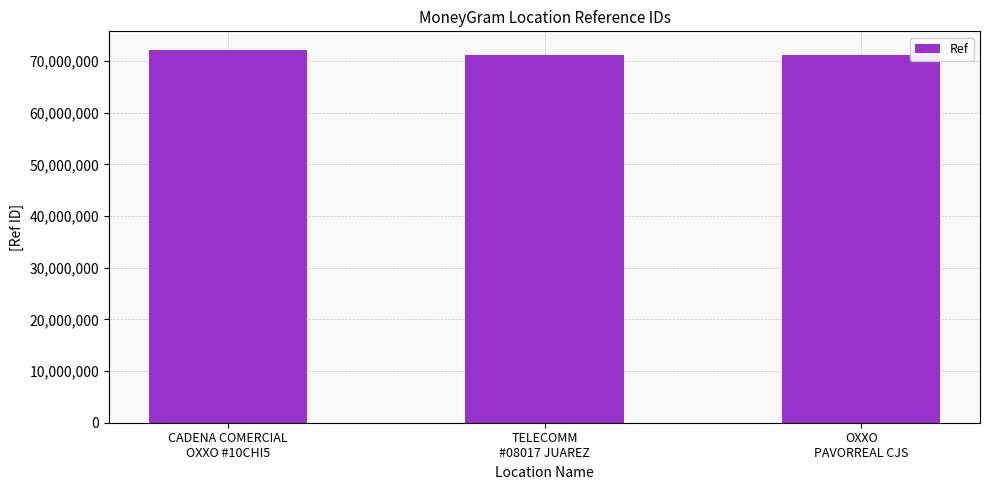

What is the sum of all values?

214500622